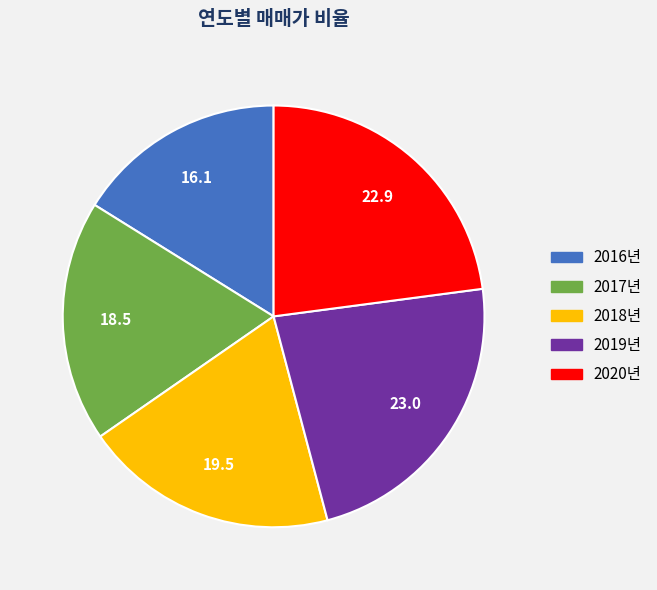

Does 2020년 account for over 50% of the chart?

No